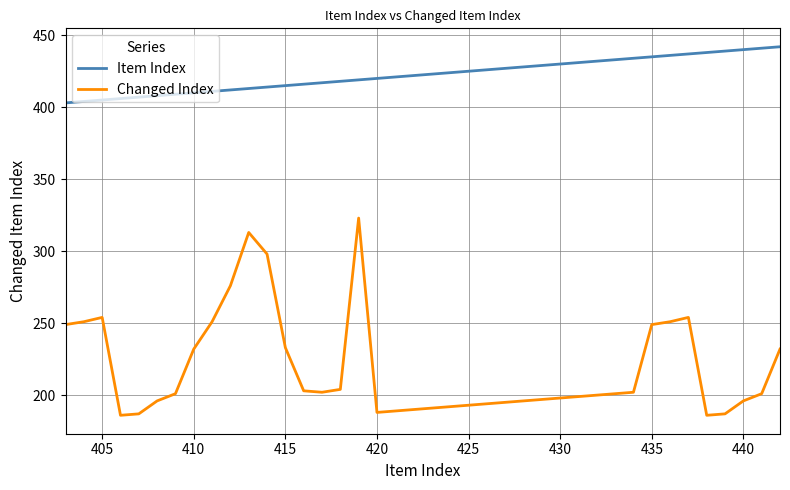

What is the lowest value of the Changed Index series?

186